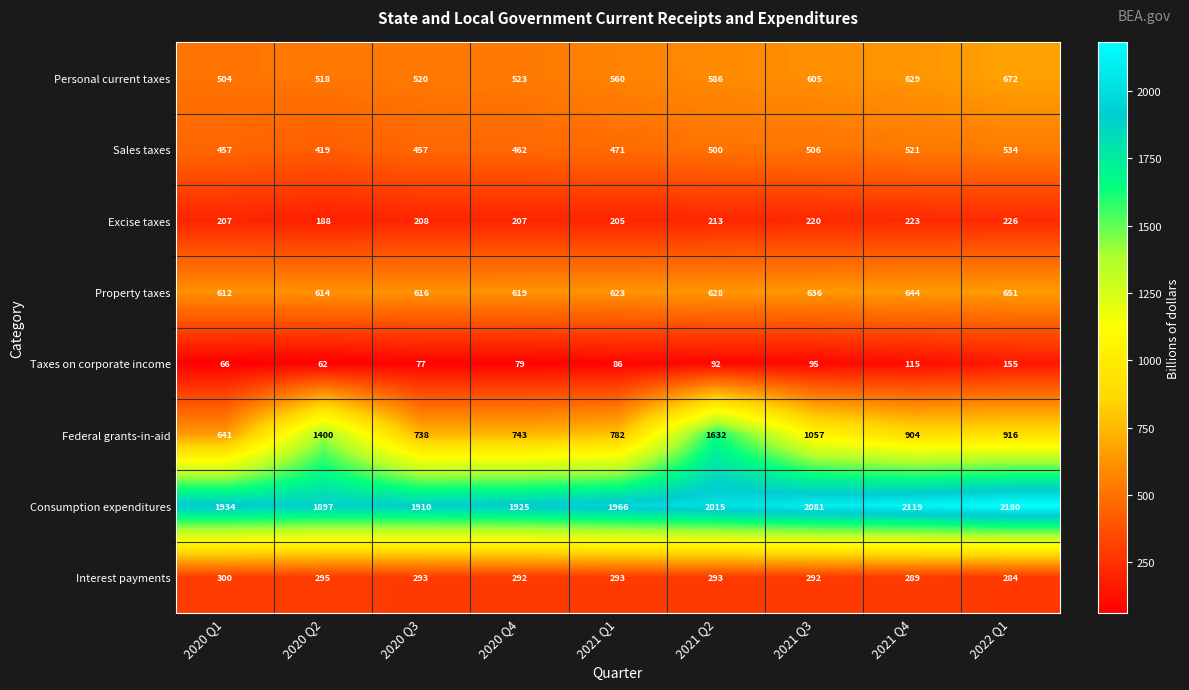

What is the difference between the maximum and minimum values in the Taxes on corporate income series?

93